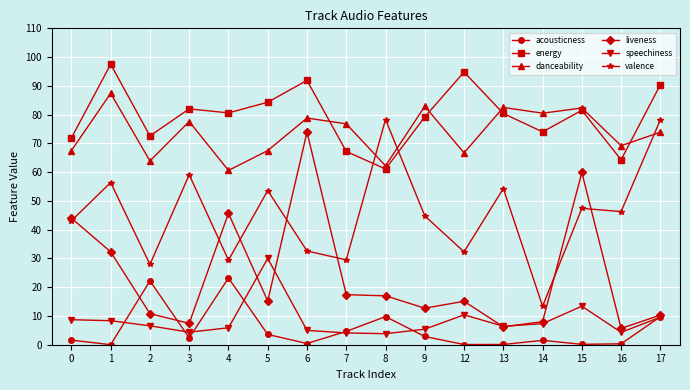

Rank the series at 5 from highest to lowest value.

energy, danceability, valence, speechiness, liveness, acousticness